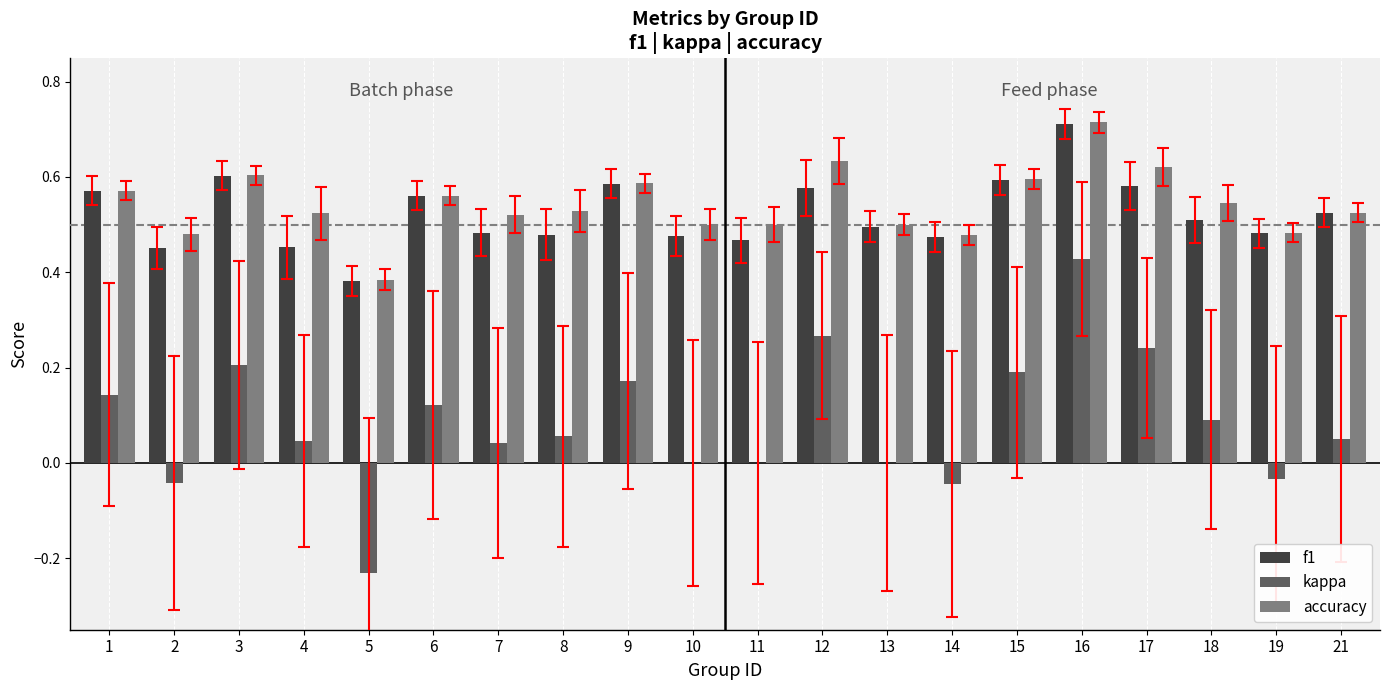

What are all the series names shown in the legend?

f1, kappa, accuracy